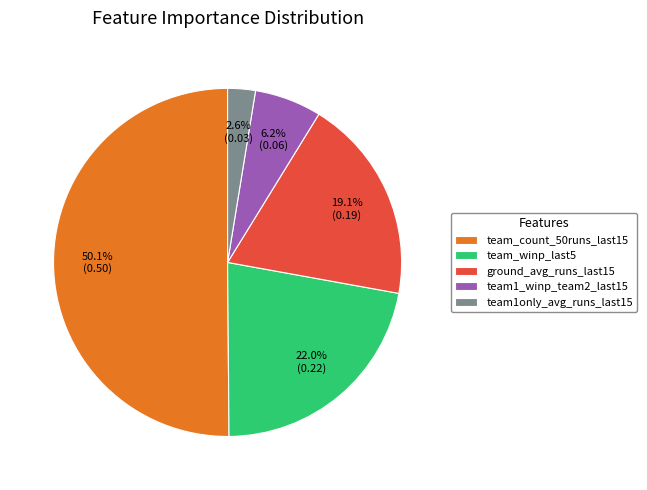

Which slice represents more than half of the pie?

team_count_50runs_last15